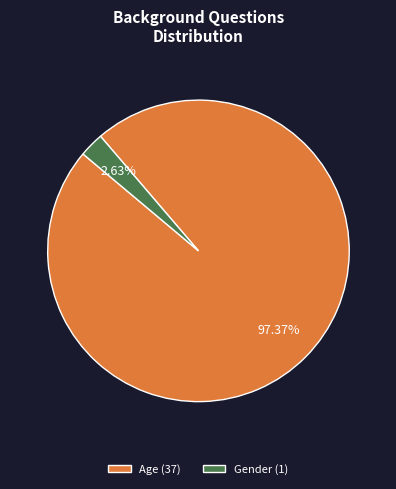

Rank the categories by value from highest to lowest.

Age, Gender